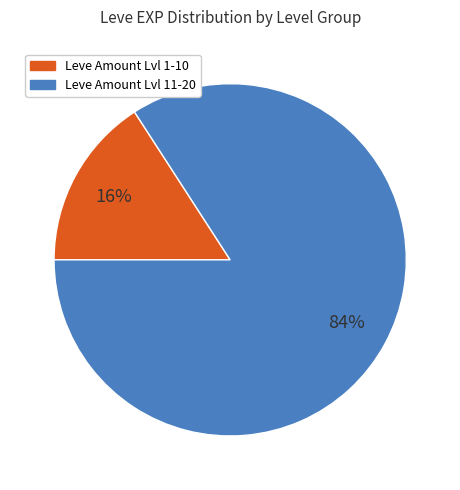

To the nearest percent, what is the average slice percentage?

50%